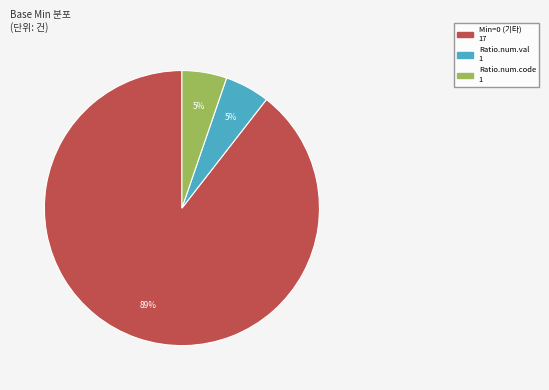

Does any single category account for the majority?

Yes